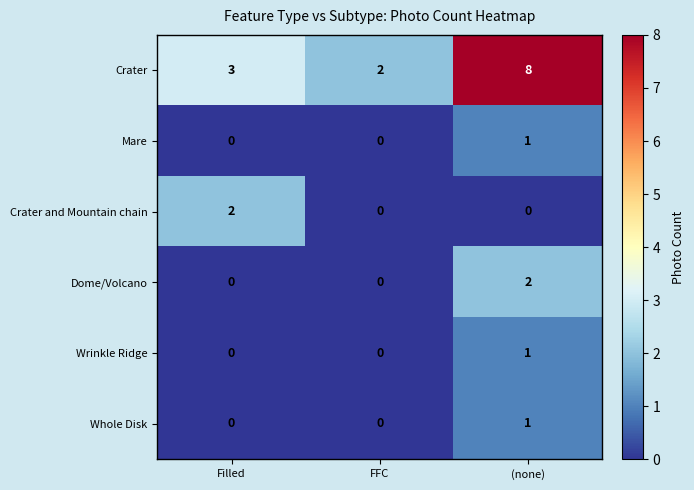

Which category has the highest value across all series?

(none)